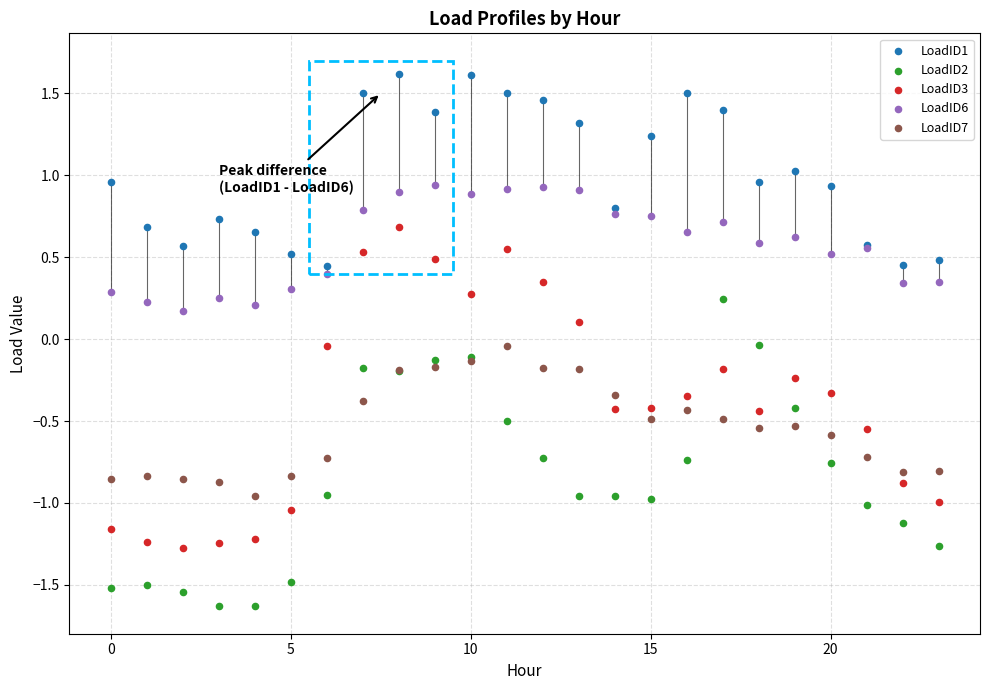

What are all the series names shown in the legend?

LoadID1, LoadID2, LoadID3, LoadID6, LoadID7